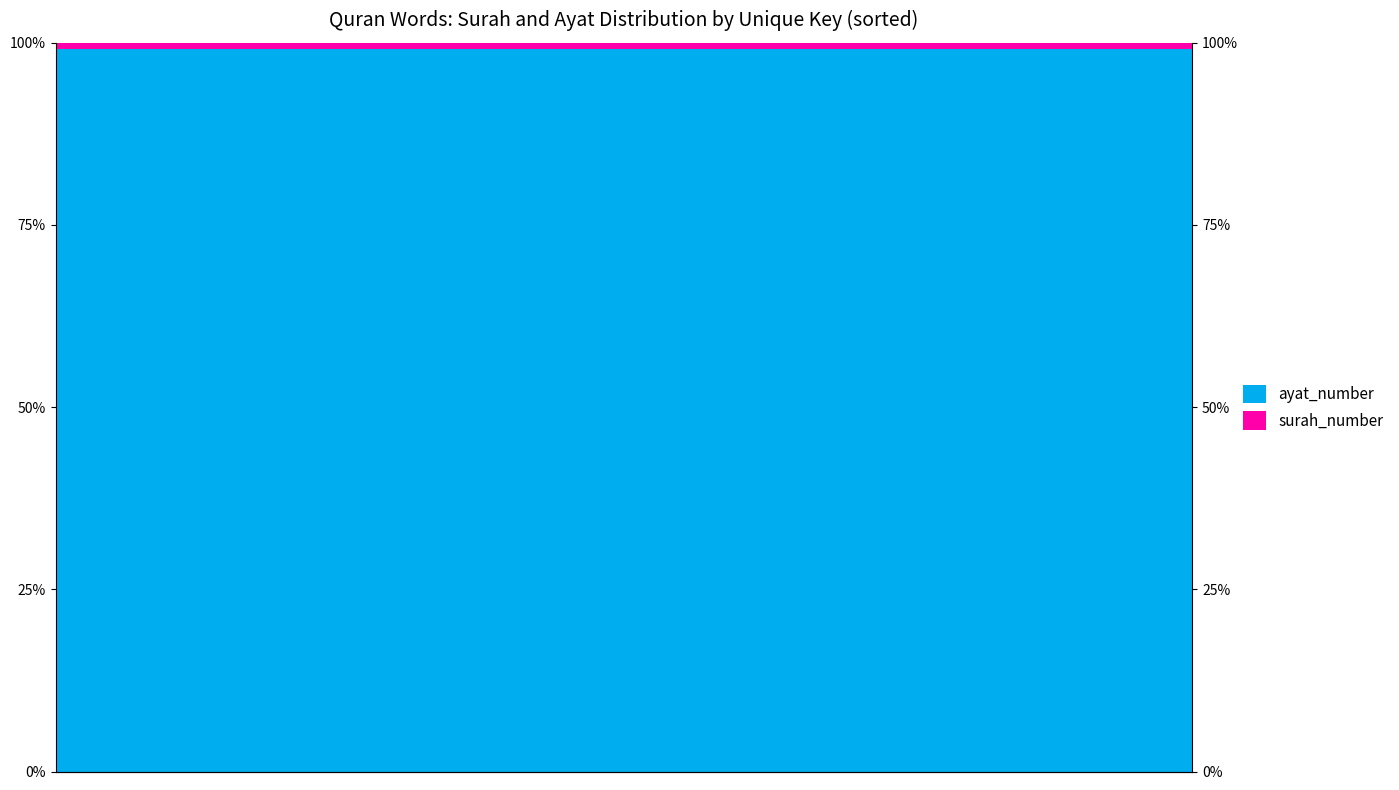

Reading right to left, what are all the values shown in this chart?

ayat_number: 18=99.1	17=99.1	16=99.1	15=99.1	14=99.1	13=99.1	12=99.1	11=99.1	10=99.1	9=99.1	8=99.1	7=99.1	6=99.1	5=99.1	4=99.1	3=99.1	2=99.1	1=99.1	0=99.1
surah_number: 18=0.9	17=0.9	16=0.9	15=0.9	14=0.9	13=0.9	12=0.9	11=0.9	10=0.9	9=0.9	8=0.9	7=0.9	6=0.9	5=0.9	4=0.9	3=0.9	2=0.9	1=0.9	0=0.9